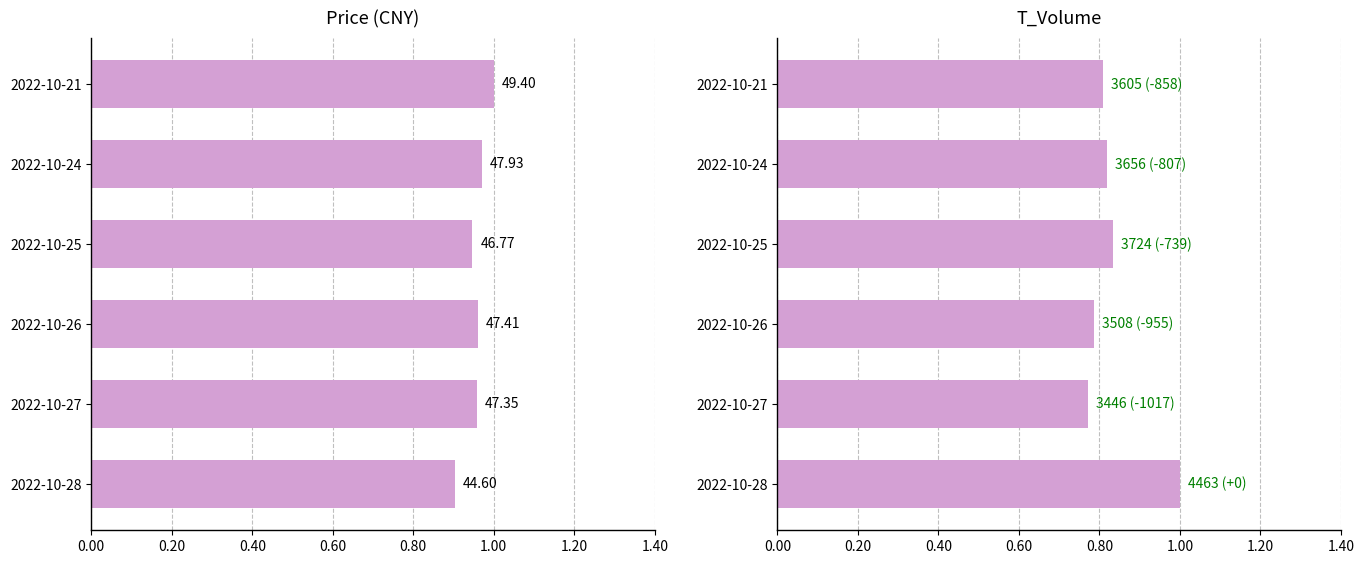

How many categories are shown in the chart?

6